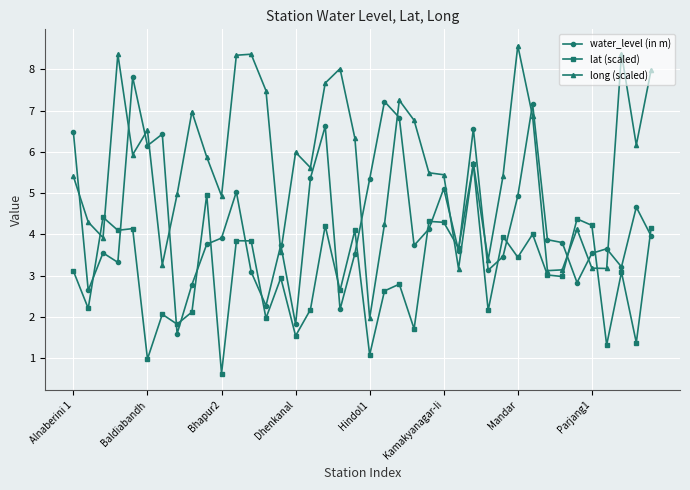

True or false: lat (scaled) has more than 2 interior local peaks.

True